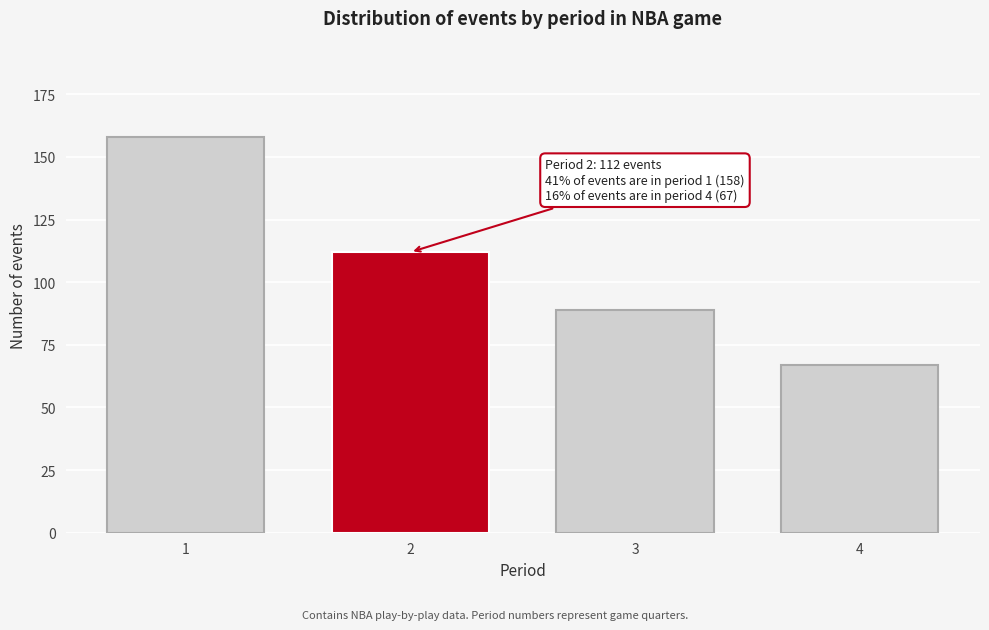

Reading left to right, list all the values displayed in this chart.

1=158	2=112	3=89	4=67